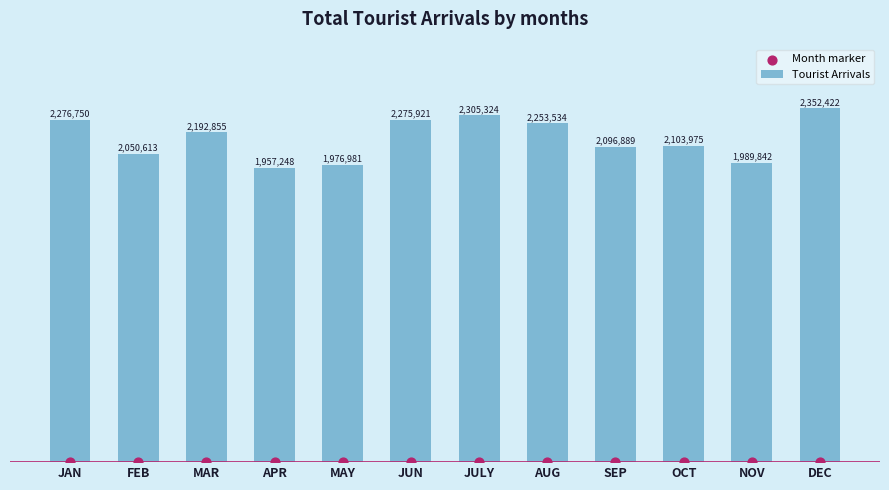

Which series has the largest total across all categories?

Tourist Arrivals